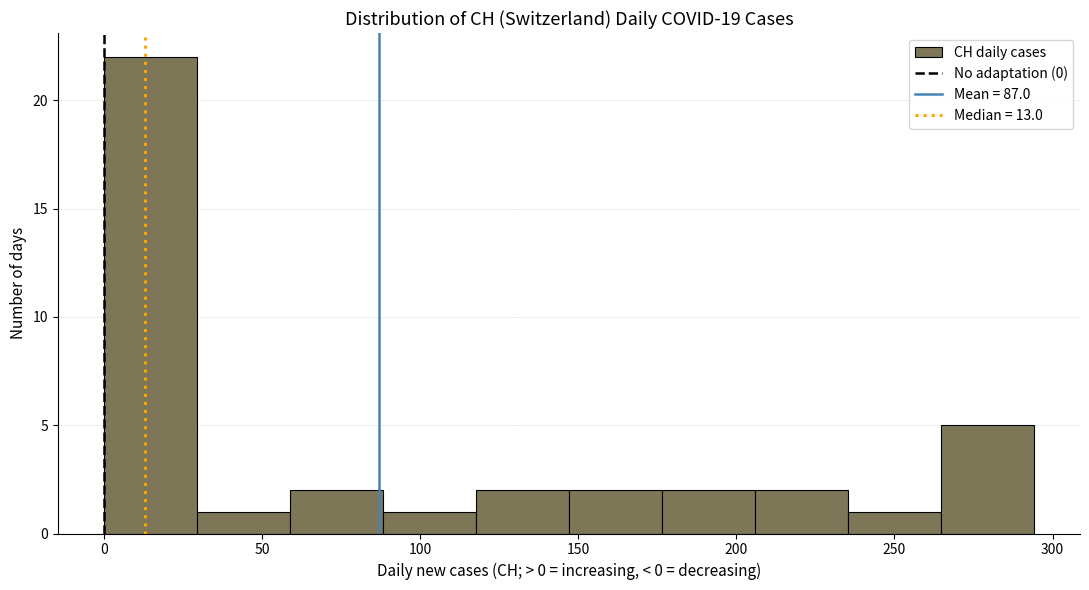

How tall is the bar that spans 60 to 90 on the x-axis? Neither the bar edges nor the heights are printed on the chart, so give them approximately, as read against the axes.

2